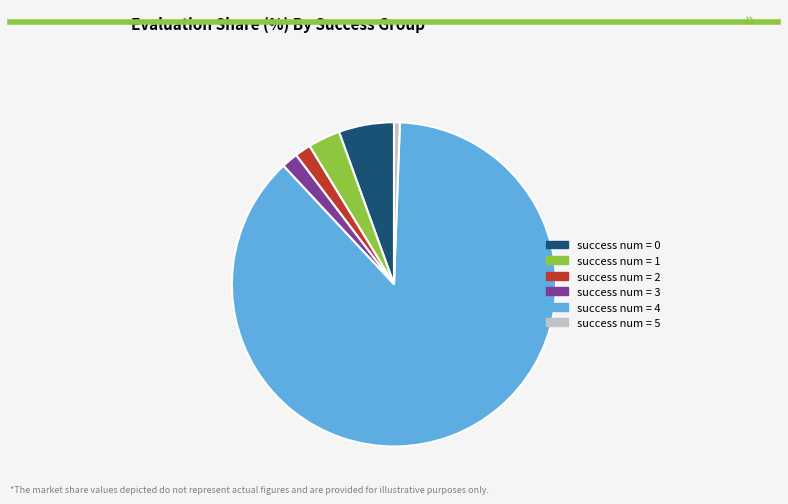

Which has a higher value, success num = 5 or success num = 4?

success num = 4